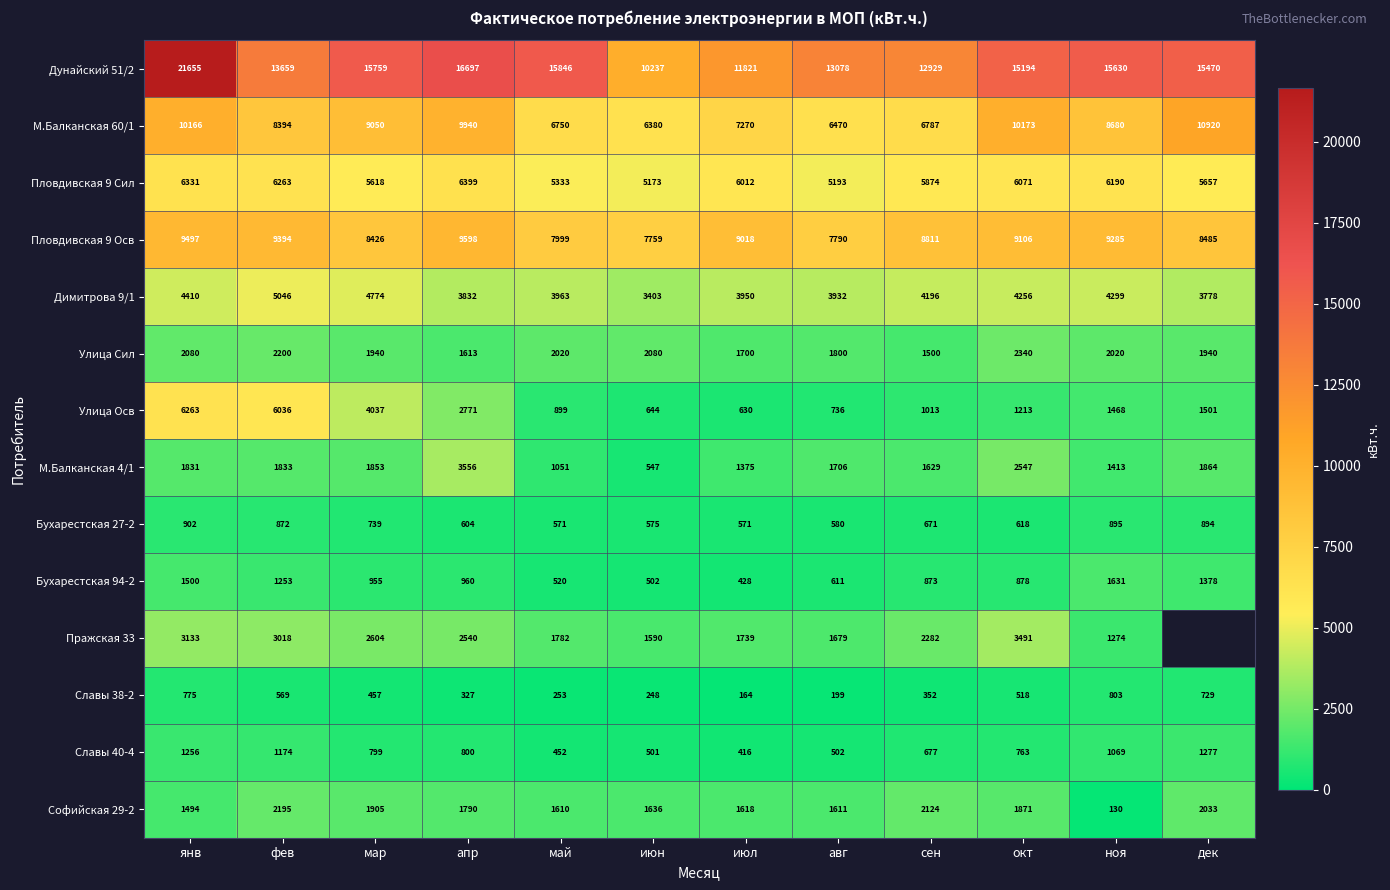

What is the spread (max minus min) of values at июл?

11657